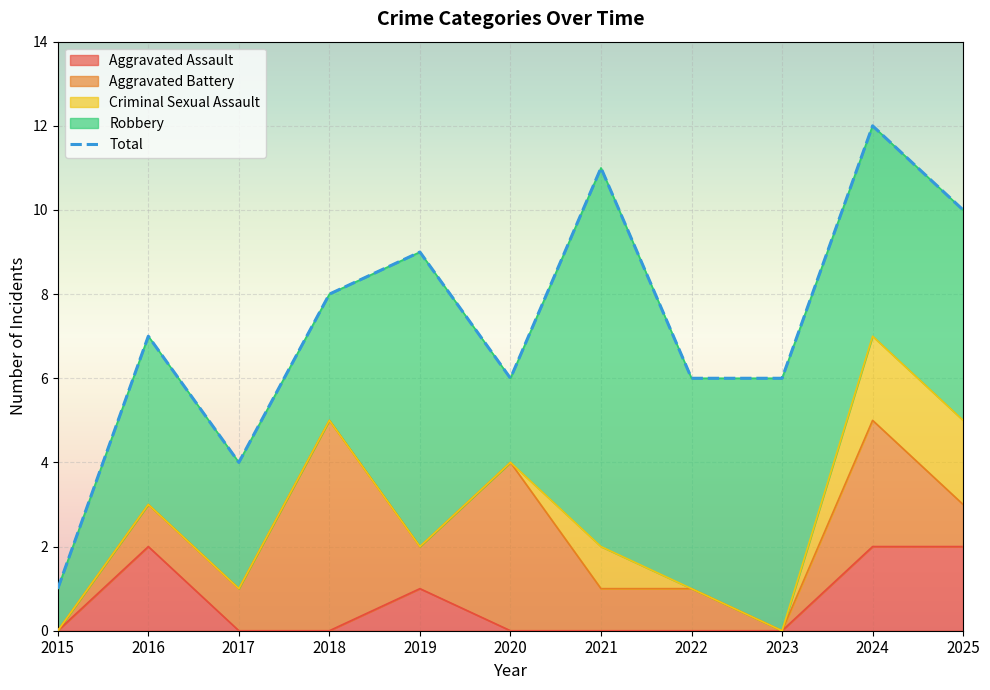

Rank the categories by value from highest to lowest.

2024, 2021, 2025, 2019, 2018, 2016, 2020, 2022, 2023, 2017, 2015